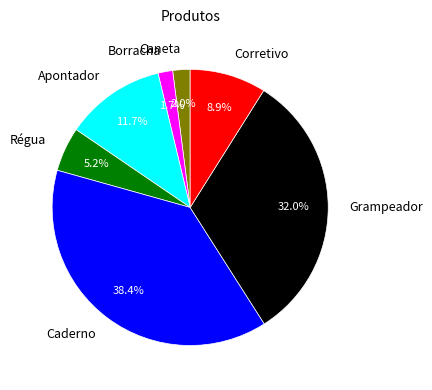

Is there a majority slice in this chart?

No